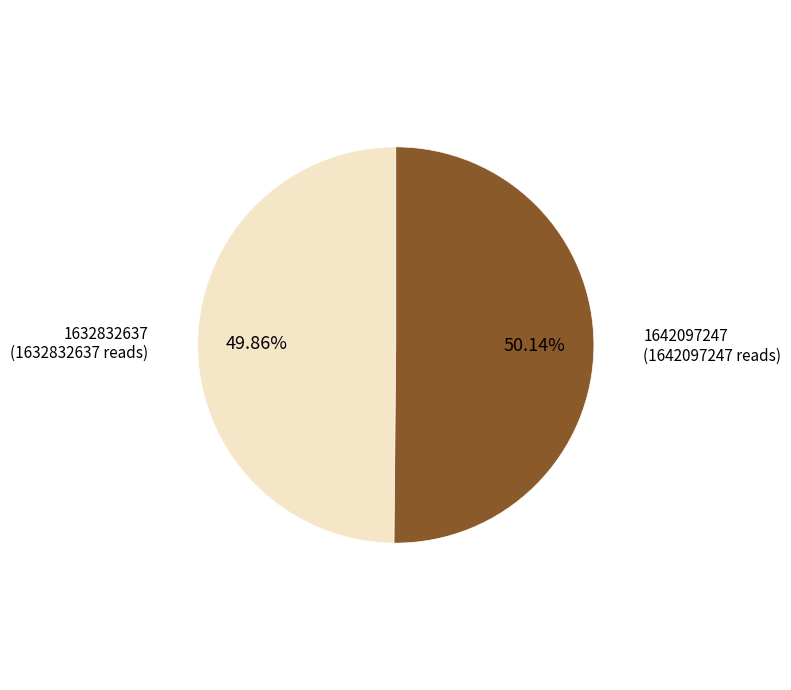

Does any single category account for the majority?

Yes